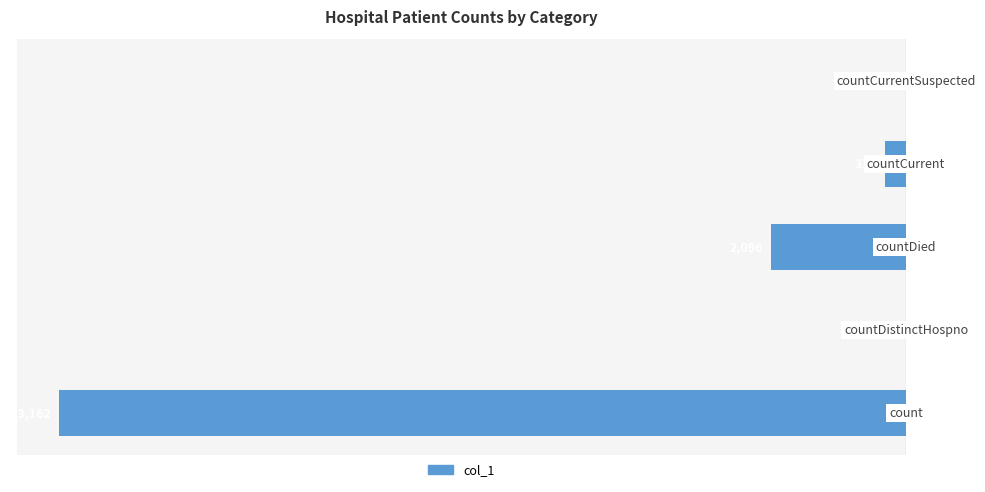

What is the difference between the second highest and second lowest values?

2096